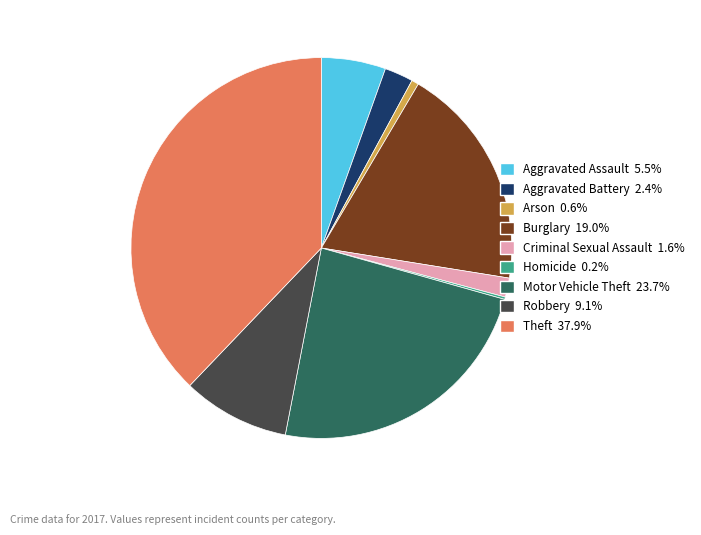

Does any single category account for the majority?

No